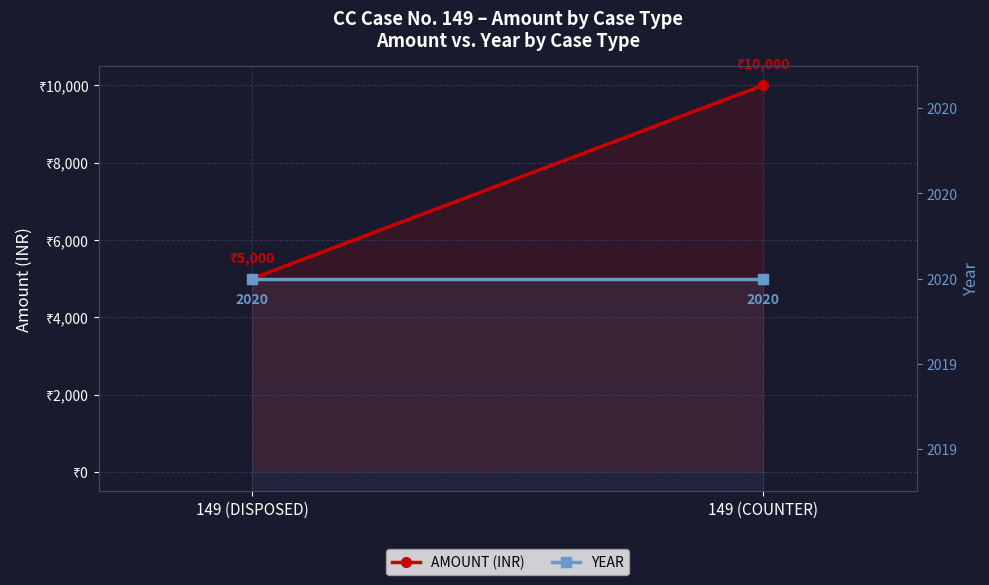

Reading left to right, list all the values displayed in this chart.

AMOUNT (INR): 5000	10000
YEAR: 2020	2020